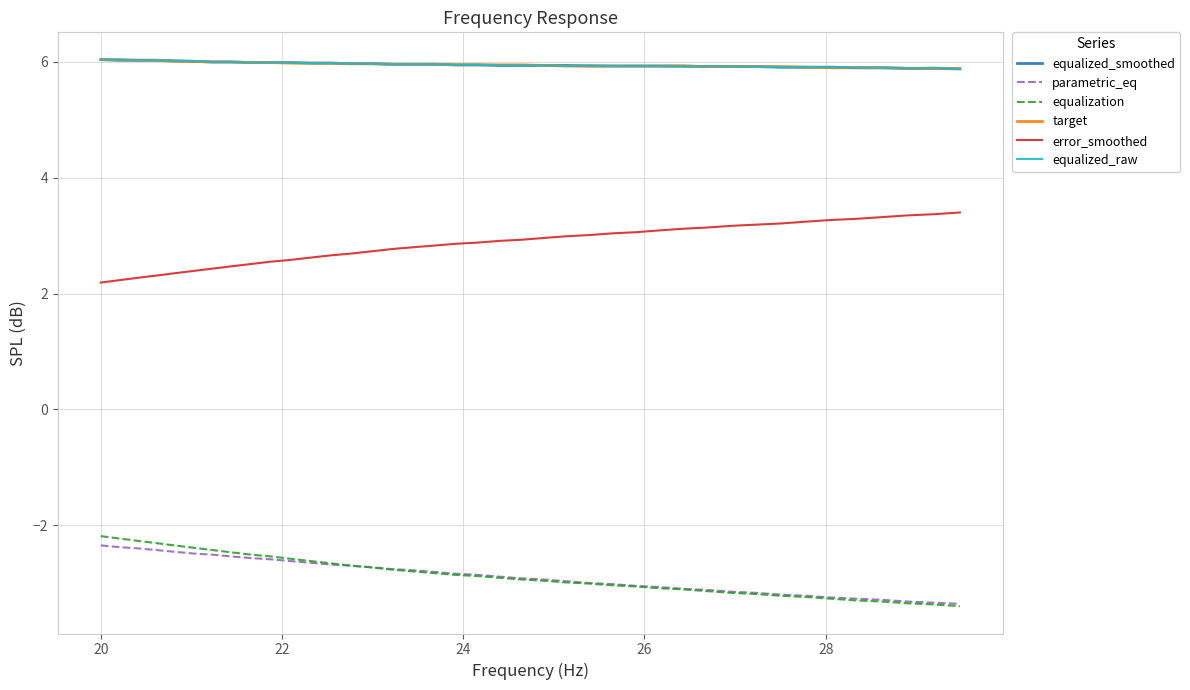

What is the minimum value for equalization?

-3.4